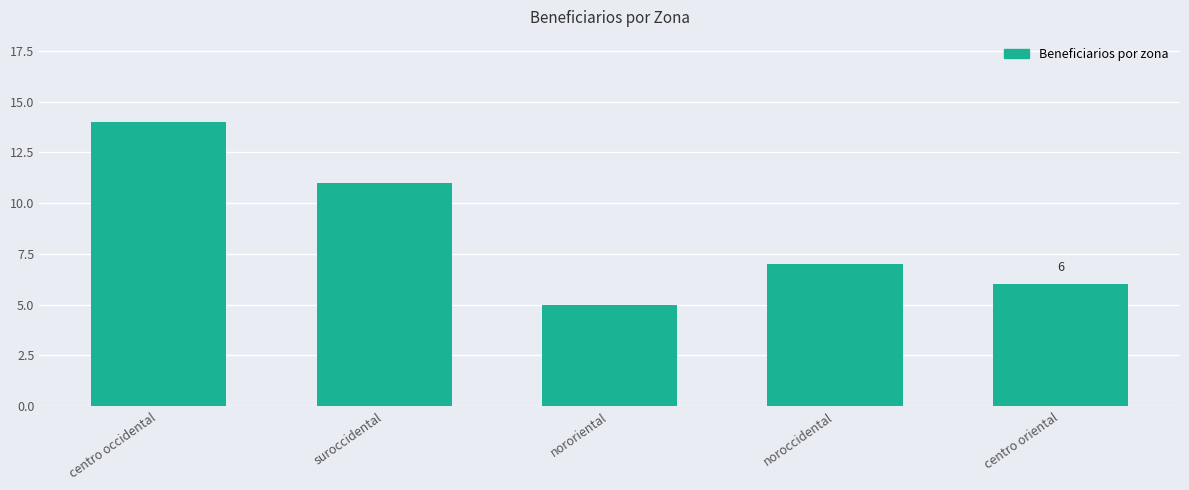

Reading left to right, transcribe all the data shown in this chart.

14	11	5	7	6